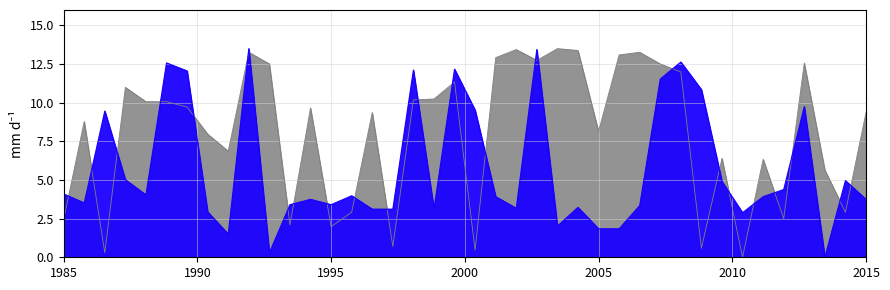

Reading right to left, extract all data points from this chart.

Band1: 9.4	2.9	5.6	12.6	2.5	6.3	0.0	6.4	0.6	12.0	12.5	13.3	13.1	8.1	13.4	13.5	12.7	13.4	12.9	0.5	11.3	10.2	10.2	0.7	9.4	2.9	2.0	9.7	2.1	12.5	13.3	6.9	8.0	9.7	10.1	10.1	11.0	0.3	8.8	2.4
Band2: 3.8	5.0	0.0	9.8	4.4	3.9	2.9	4.9	10.8	12.6	11.5	3.3	1.8	1.8	3.2	2.0	13.4	3.2	3.9	9.5	12.2	3.1	12.1	3.1	3.1	4.0	3.4	3.8	3.4	0.3	13.5	1.5	2.9	12.1	12.6	4.0	5.0	9.5	3.5	4.1